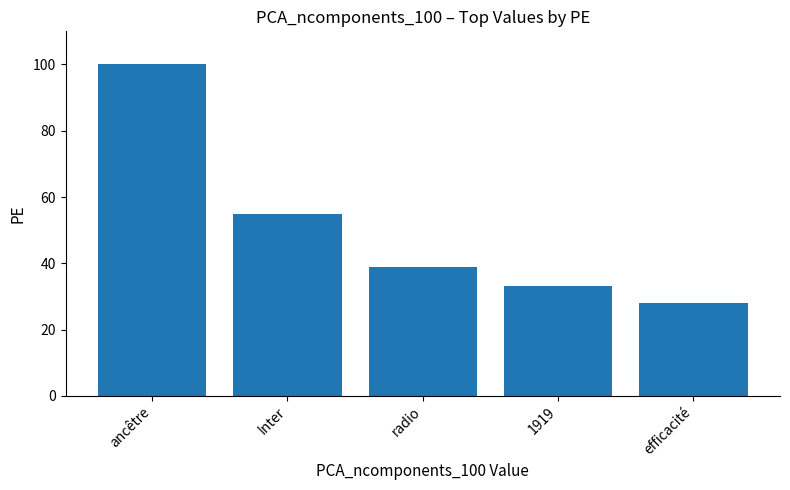

What is the sum of the values at ancêtre and radio?

139